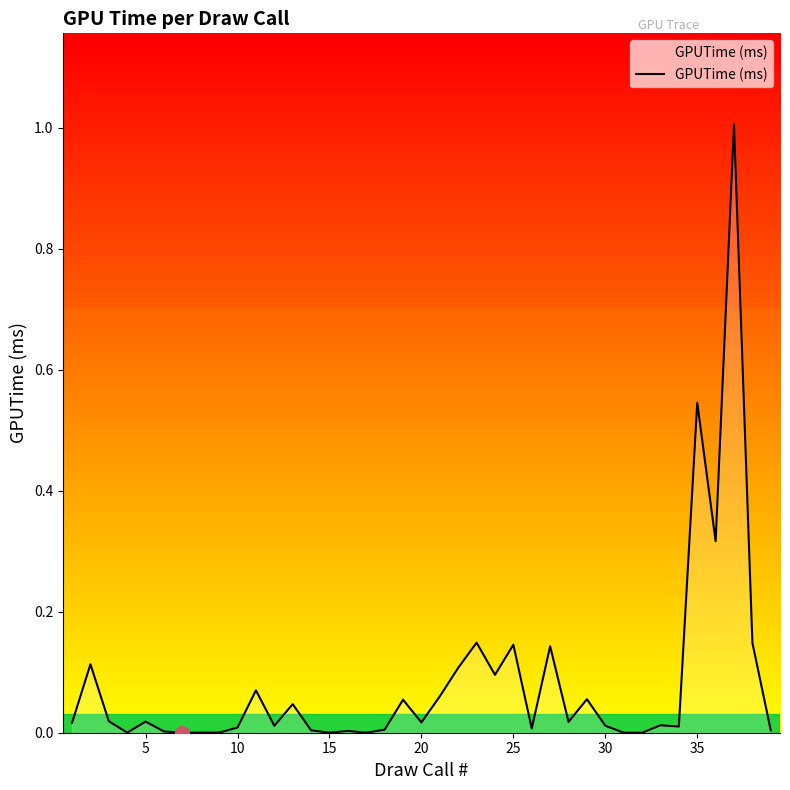

What is the difference between the maximum and minimum values?

1.0